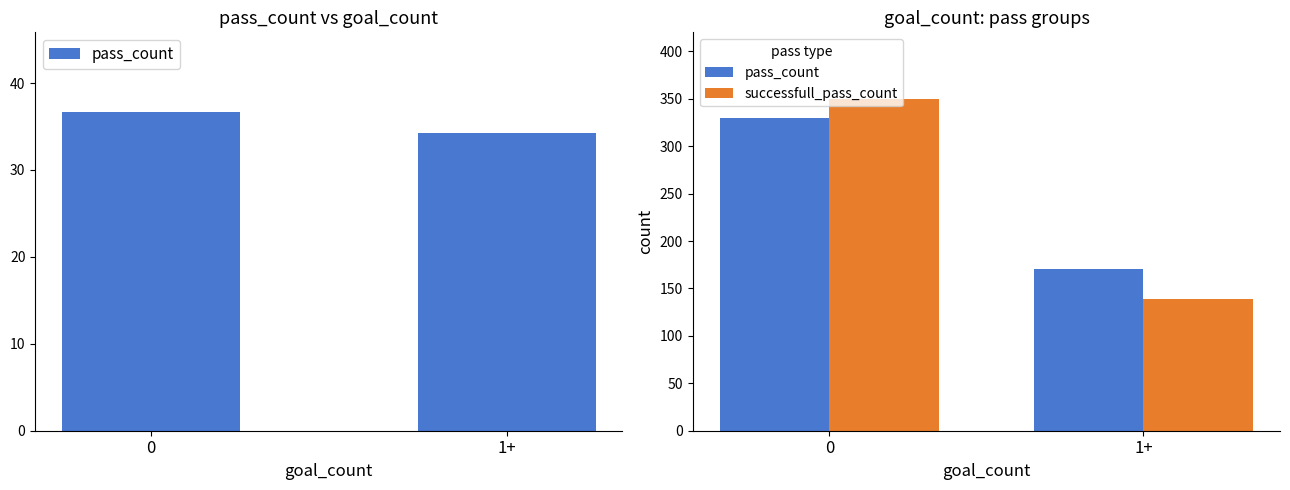

Rank the categories by pass_count value from lowest to highest.

1+, 0